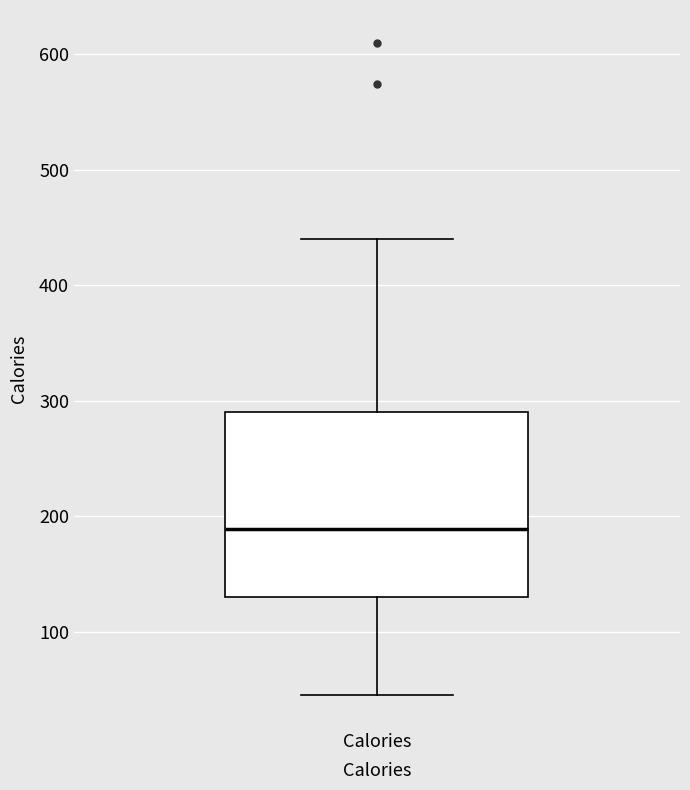

Transcribe this box plot: give where the median line is, the range the box spans, and where the two whiskers end, as read against the y-axis. The values are not printed on the chart, so give them approximately, as read against the axis.

median 190, box 130 to 290, whiskers 50 to 440